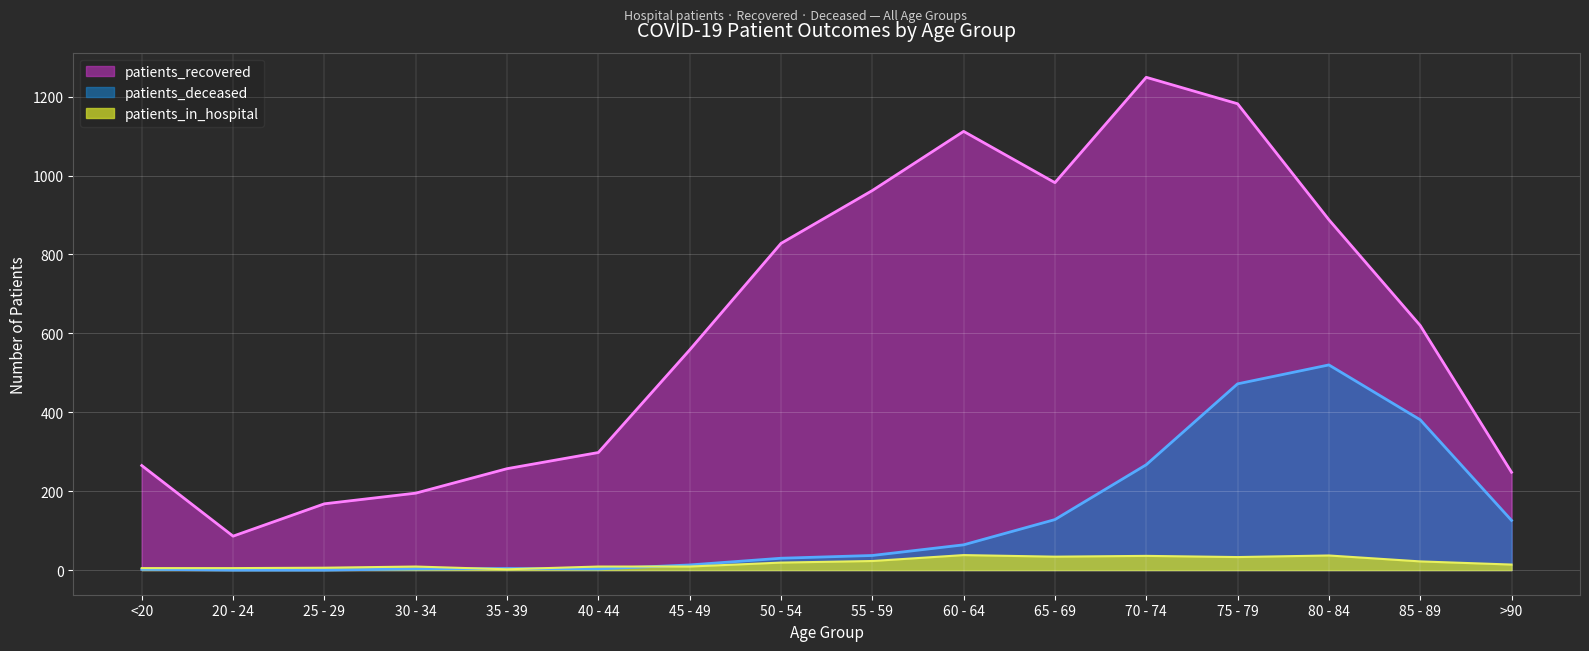

How many lines are shown in the chart?

3